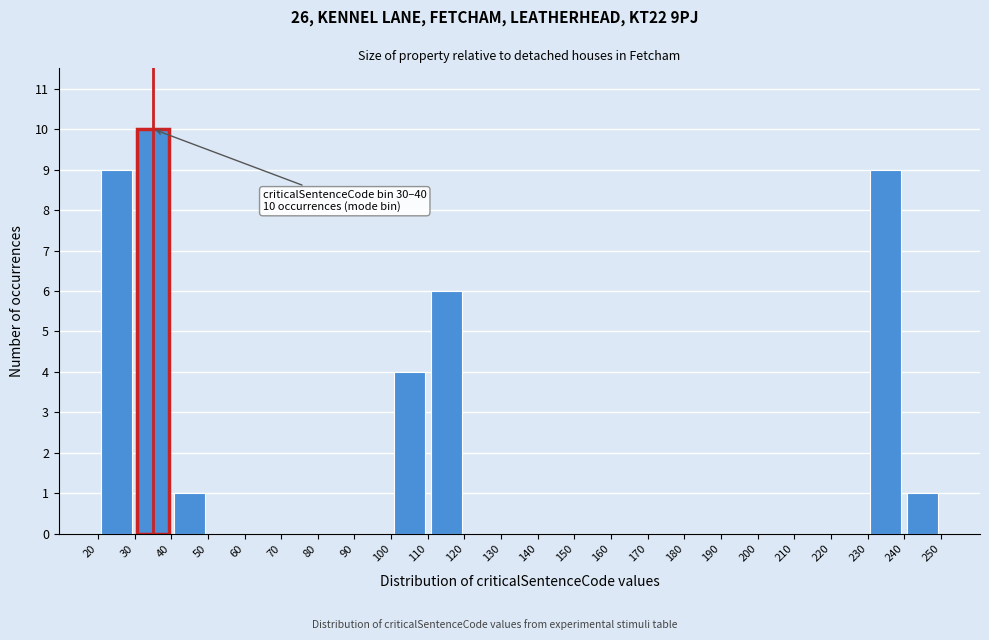

Over which range of the x-axis is the bar tallest?

30 to 40